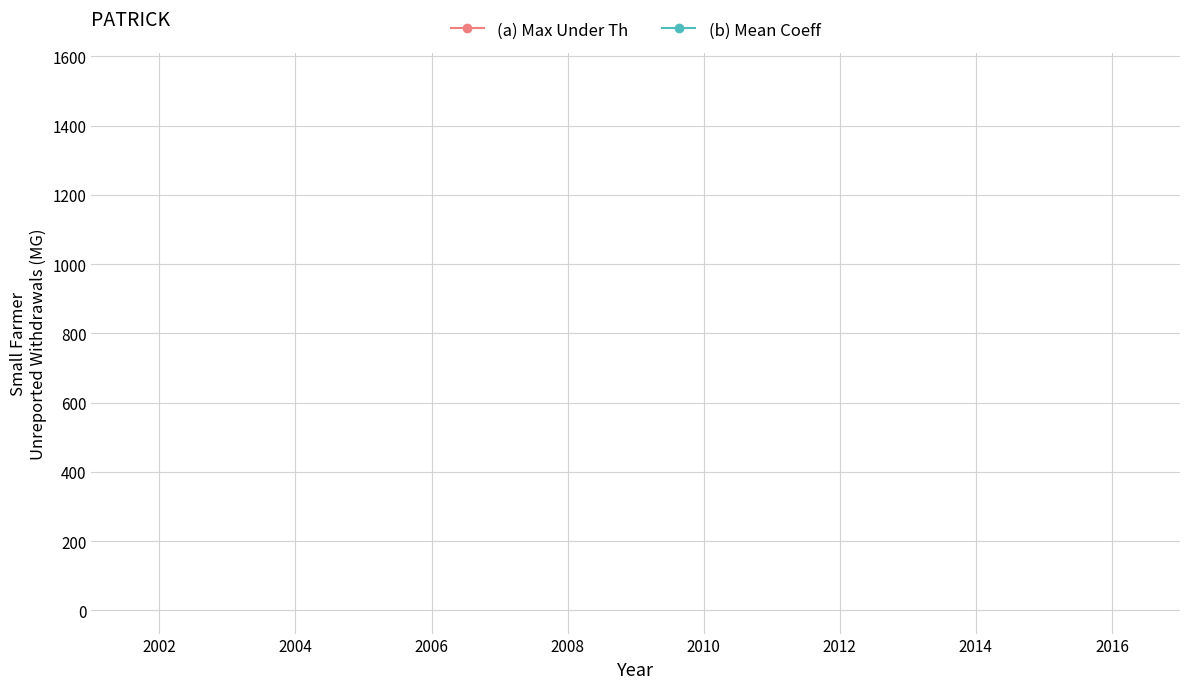

True or false: (a) Max Under Th and (b) Mean Coeff cross at least once.

False